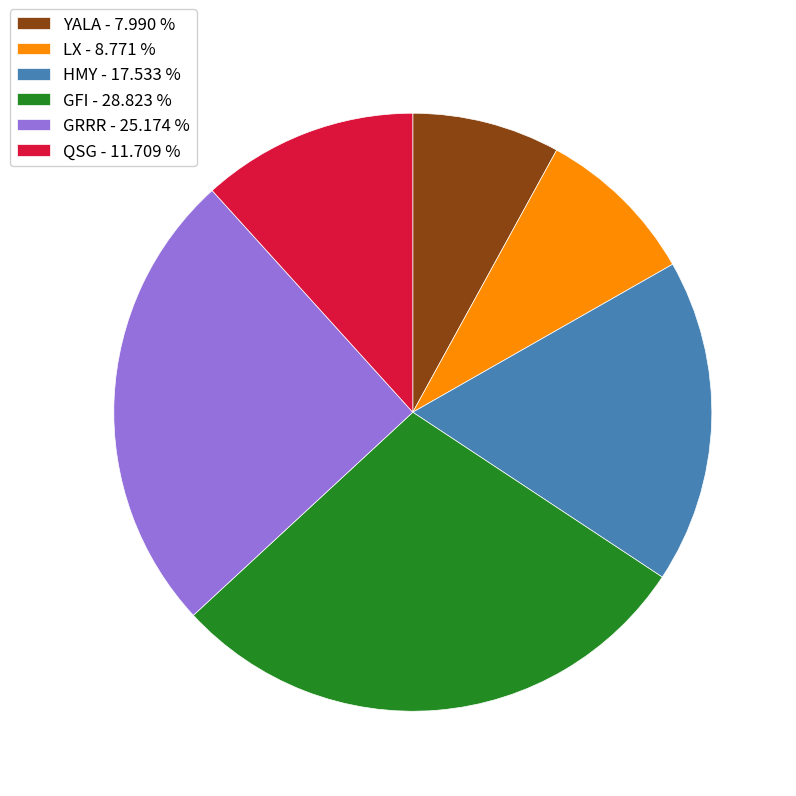

Which category has the biggest portion of the pie?

GFI